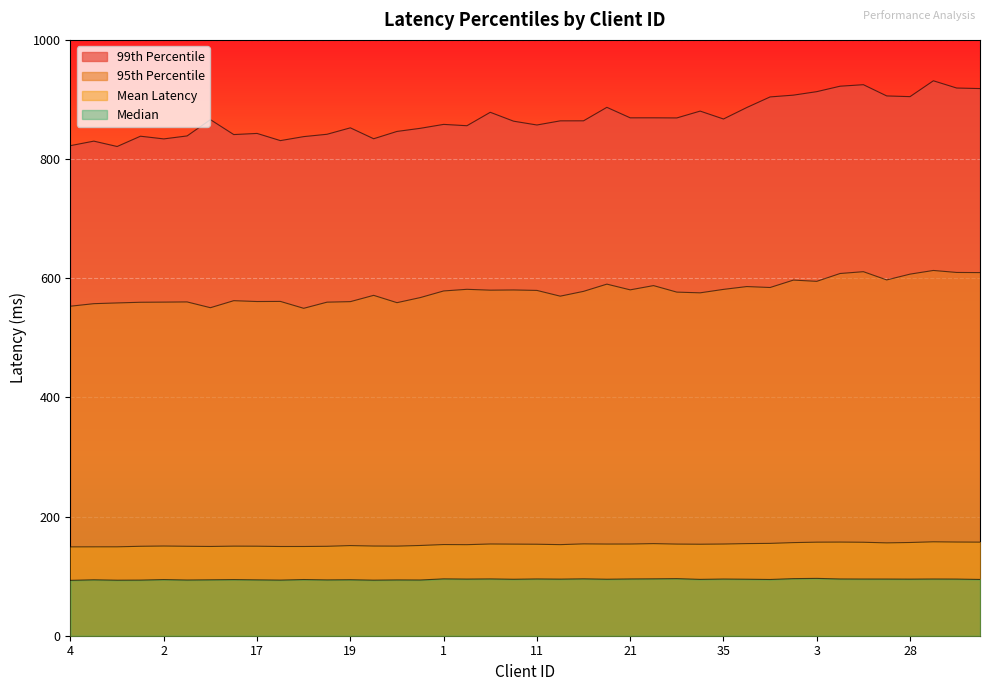

At which label does 95th Percentile reach its minimum?

37